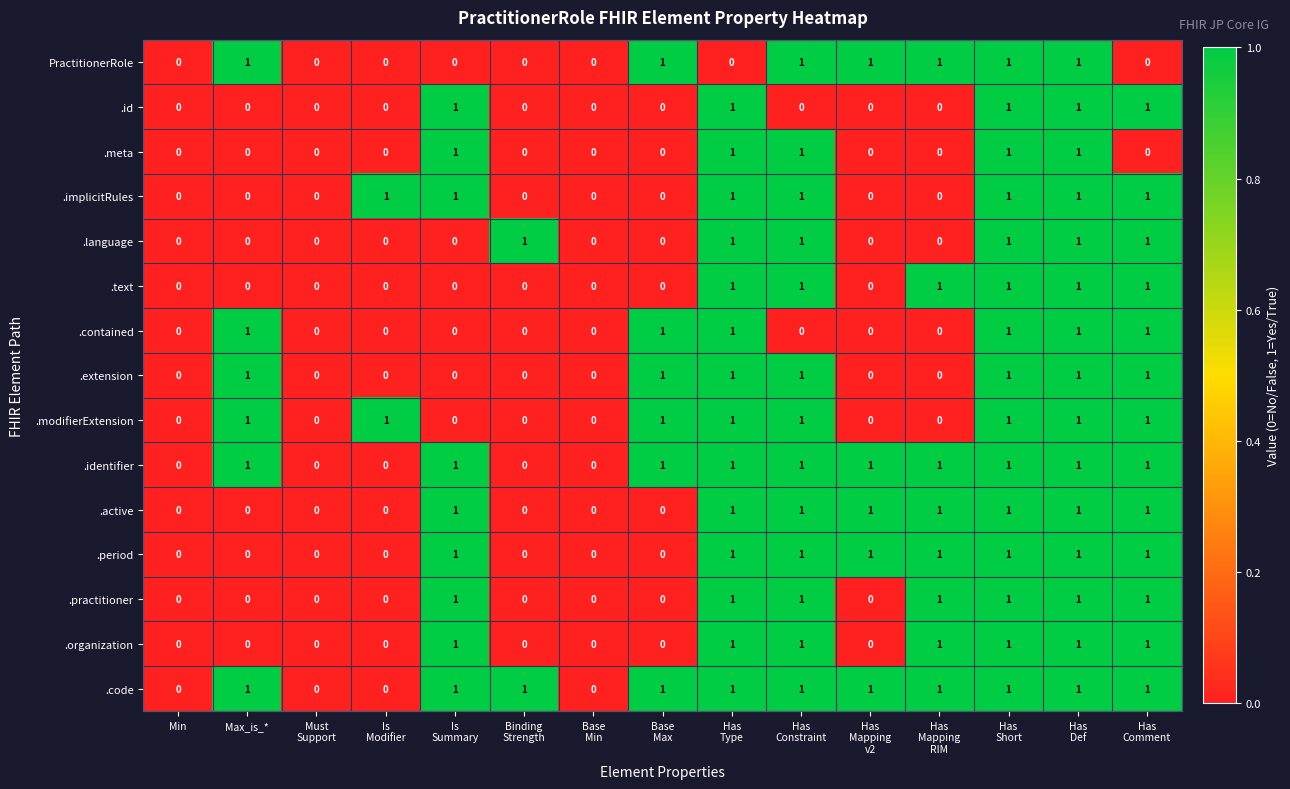

What is the sum of all .period values?

8